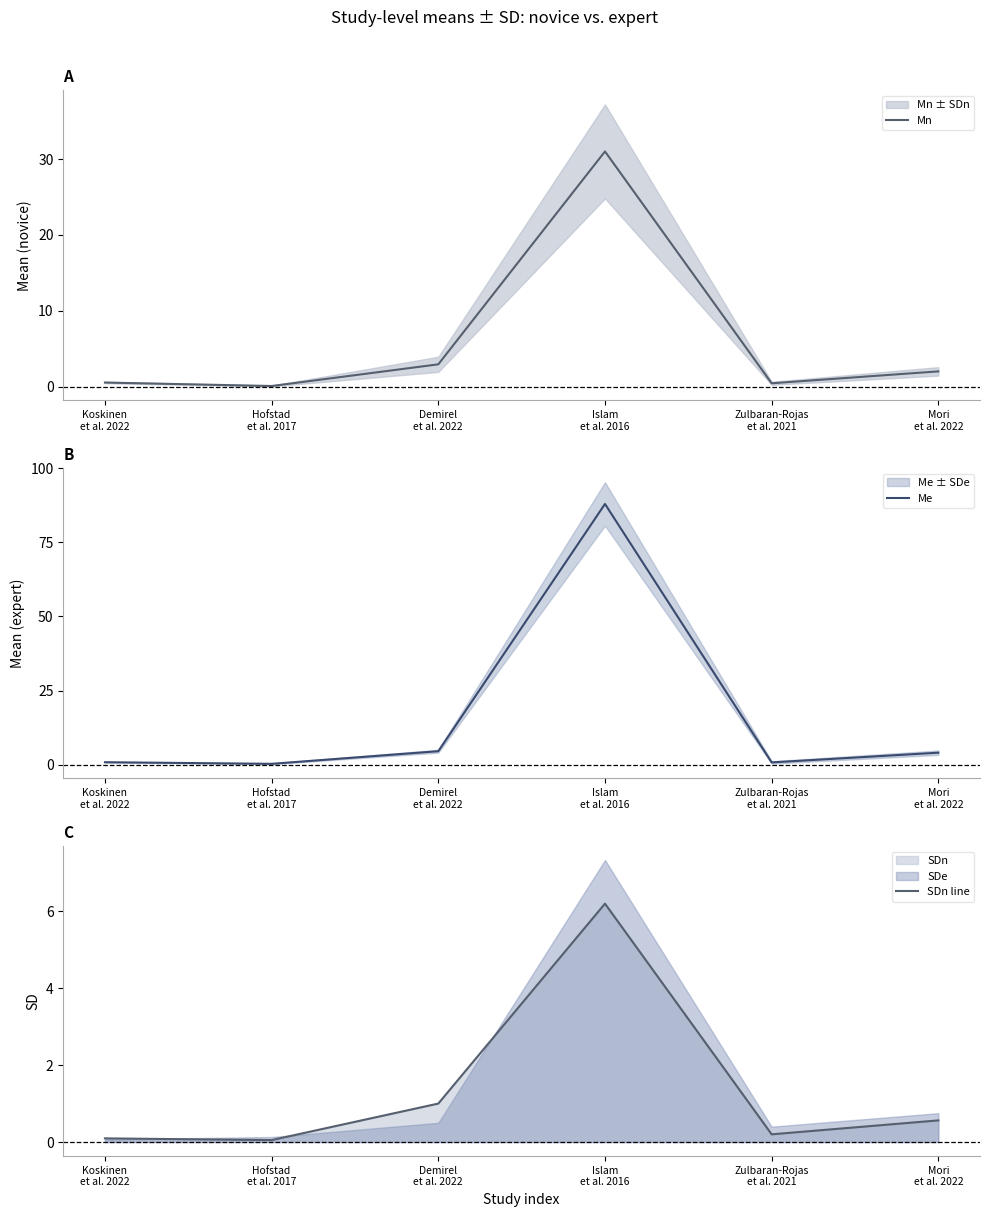

What is the smallest value displayed?

0.1